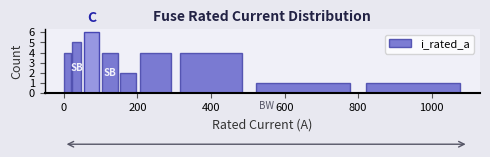

Around what value on the x-axis is the tallest bar? Give the approximate position of its centre, as read against the axis.

80